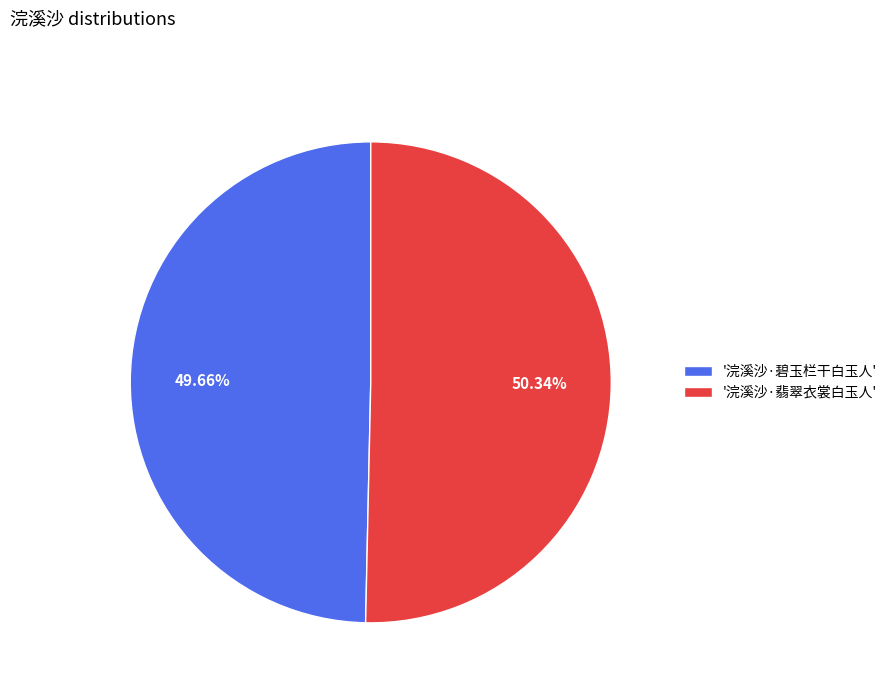

Which category has the biggest portion of the pie?

'浣溪沙·翡翠衣裳白玉人'